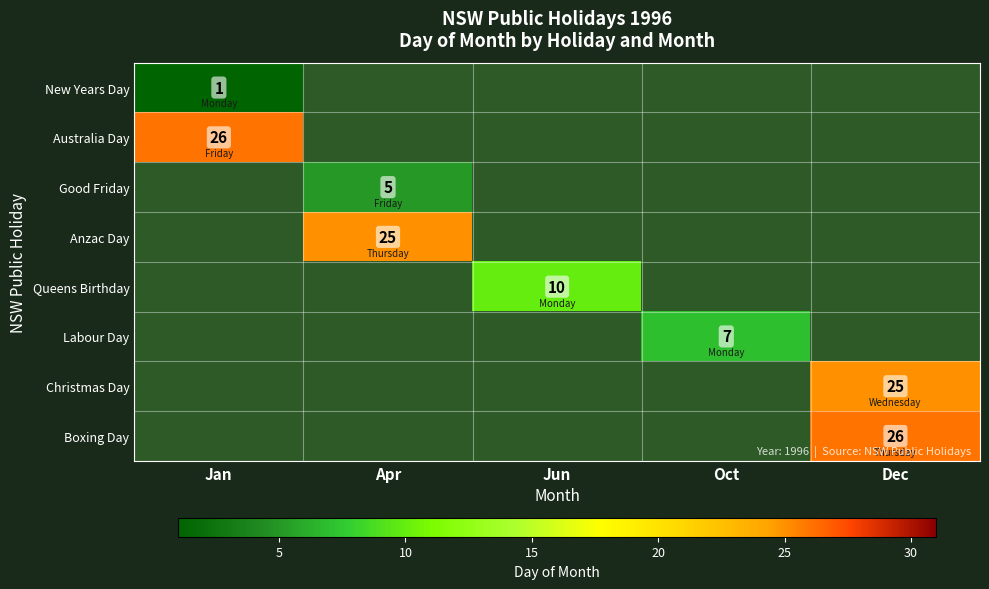

How many categories are shown in the chart?

5